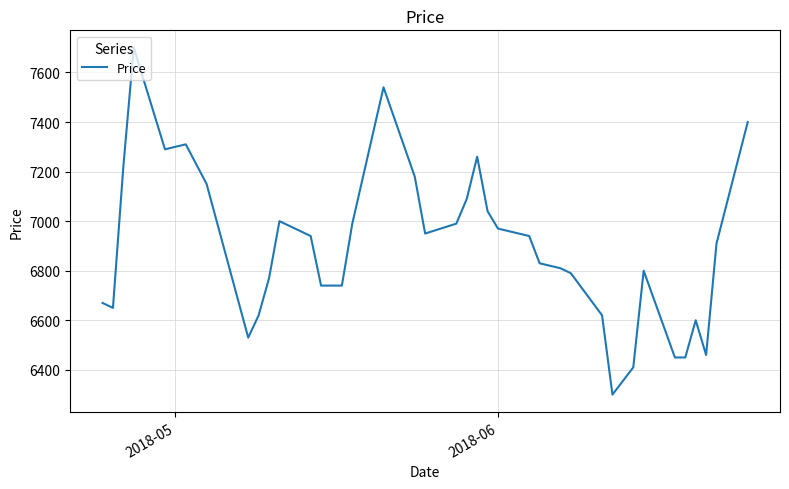

What is the difference between the maximum and minimum values?

1400